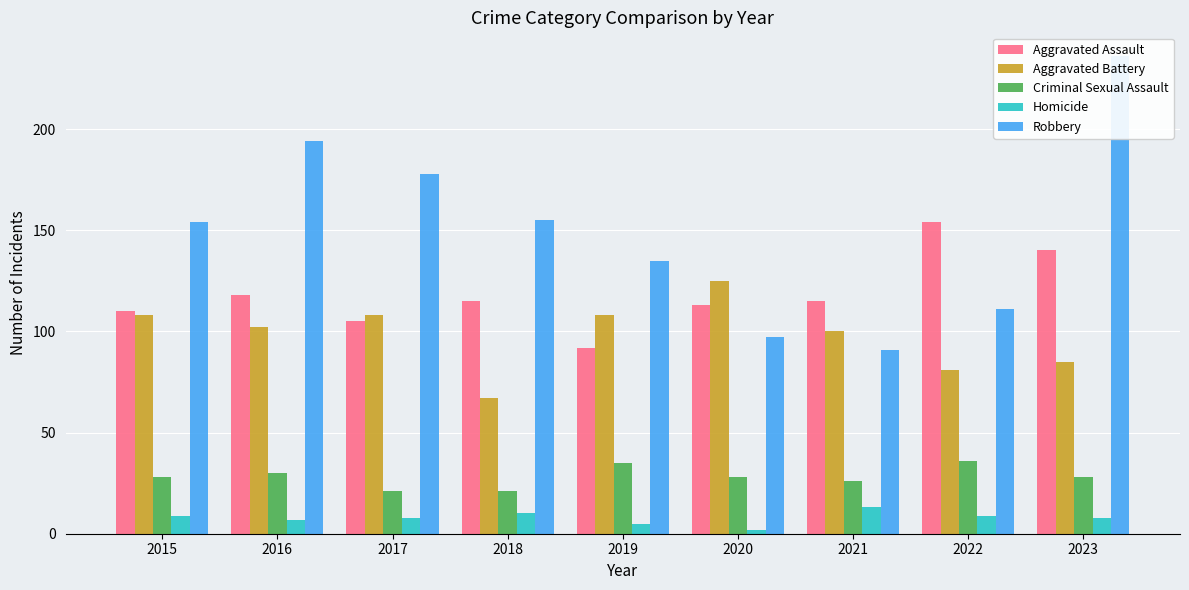

The Aggravated Battery series shows 81 at 2022. True or false?

True